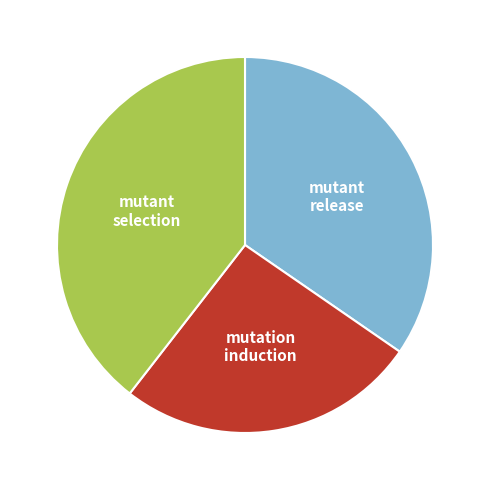

Is there a majority slice in this chart?

No